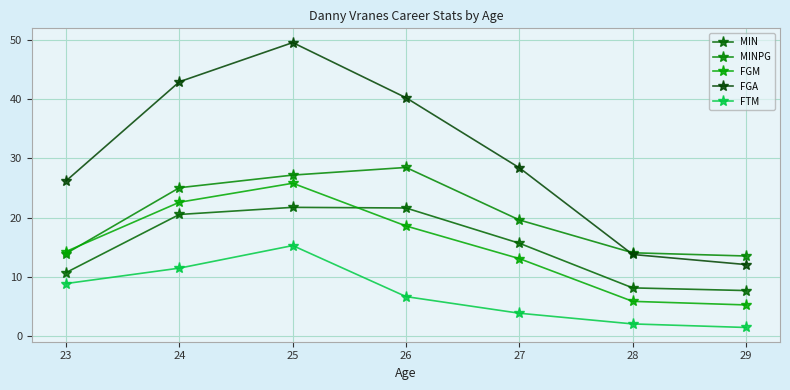

Reading right to left, list all the values displayed in this chart.

MIN: 29=7.7	28=8.2	27=15.7	26=21.6	25=21.7	24=20.5	23=10.8
MINPG: 29=13.5	28=14.1	27=19.6	26=28.5	25=27.2	24=25.0	23=14.0
FGM: 29=5.3	28=5.9	27=13.1	26=18.6	25=25.8	24=22.6	23=14.3
FGA: 29=12.1	28=13.8	27=28.4	26=40.2	25=49.5	24=42.9	23=26.2
FTM: 29=1.5	28=2.1	27=3.9	26=6.7	25=15.3	24=11.5	23=8.9